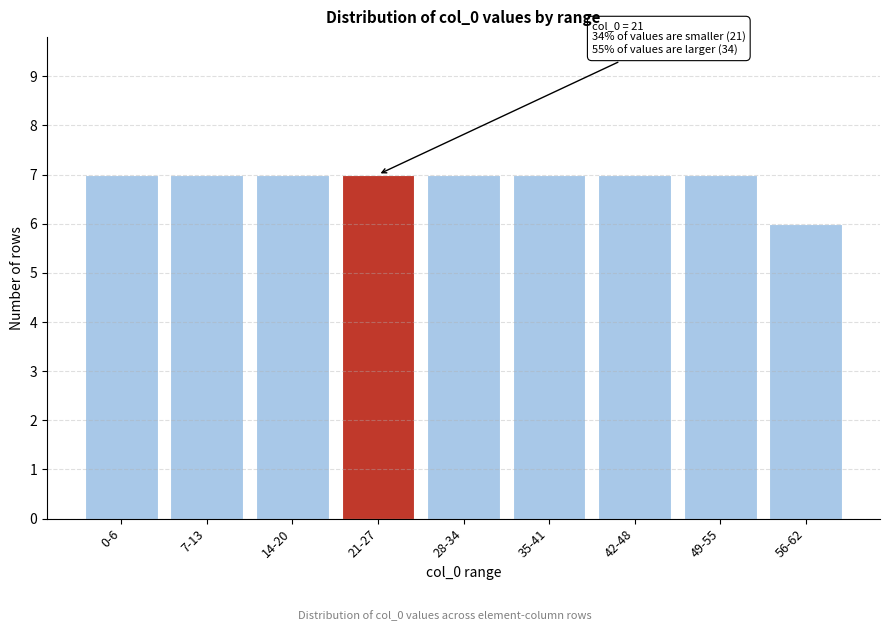

Reading left to right, list all the values displayed in this chart.

7	7	7	7	7	7	7	7	6